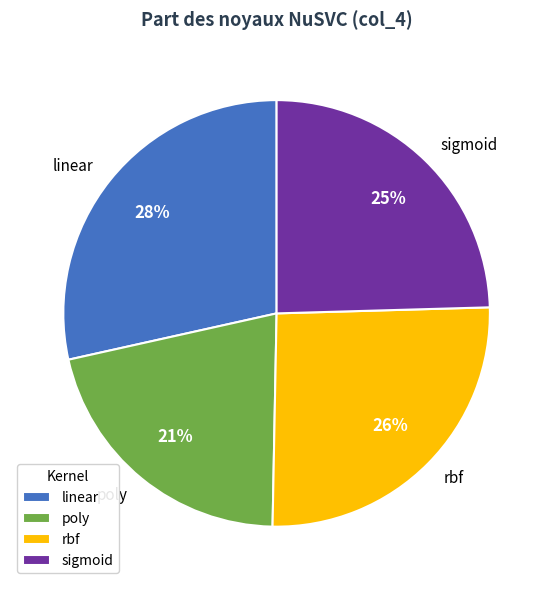

What percentage is the sigmoid slice, to the nearest percent?

25%